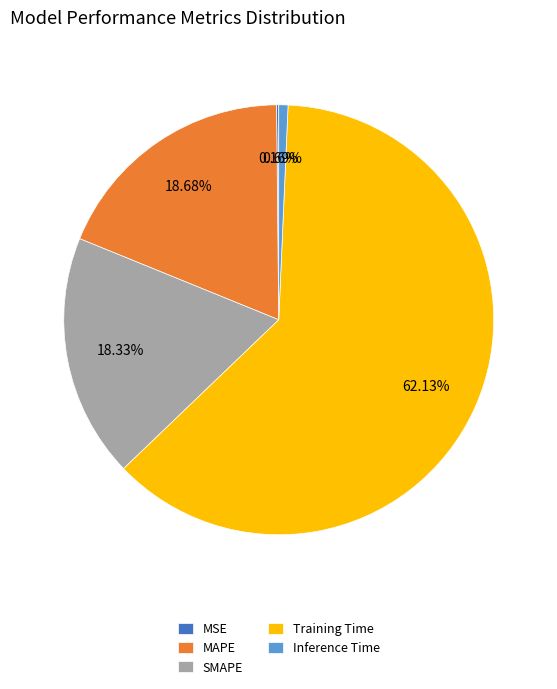

What is the largest slice in the pie chart?

Training Time